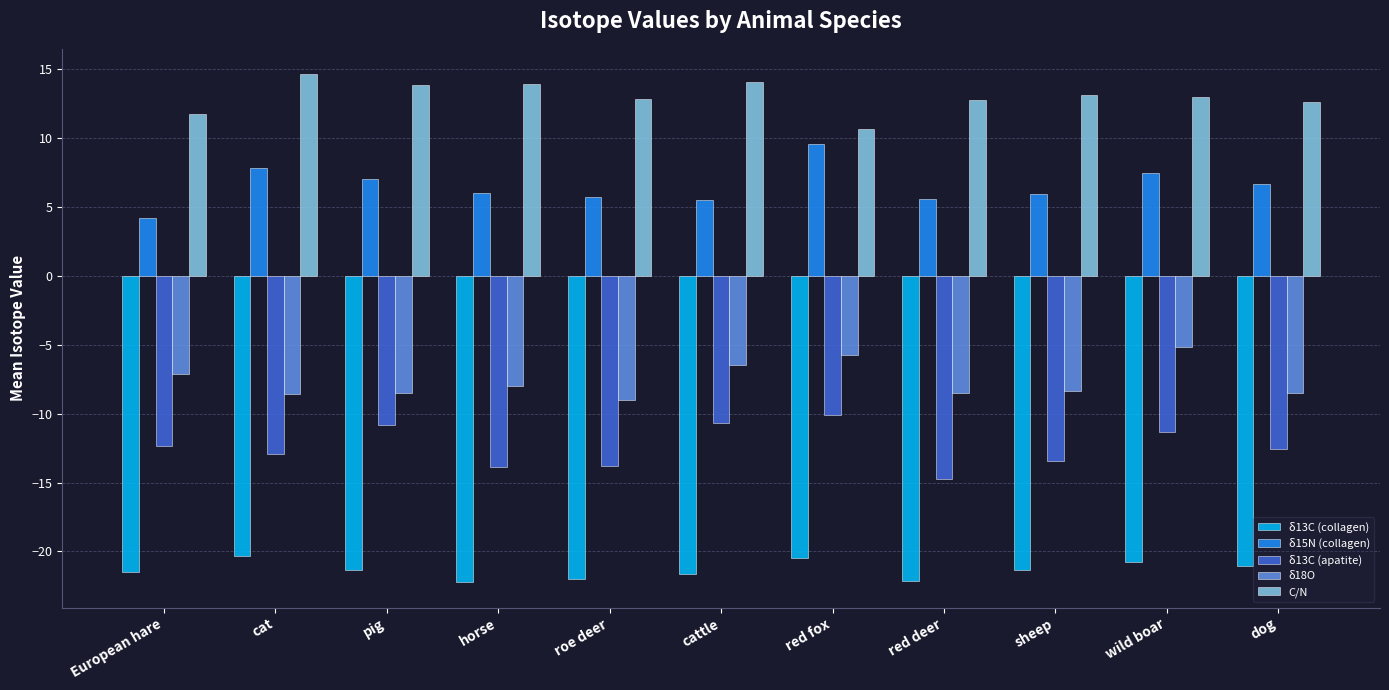

At which label does δ15N (collagen) first exceed 6?

cat